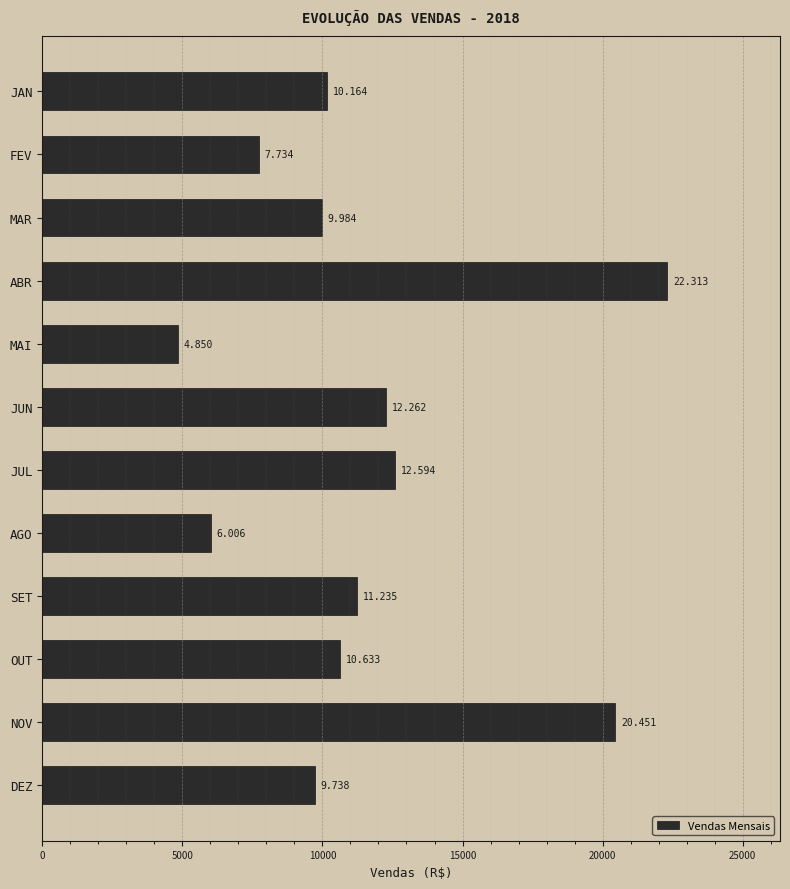

What is the maximum value shown in the chart?

22313